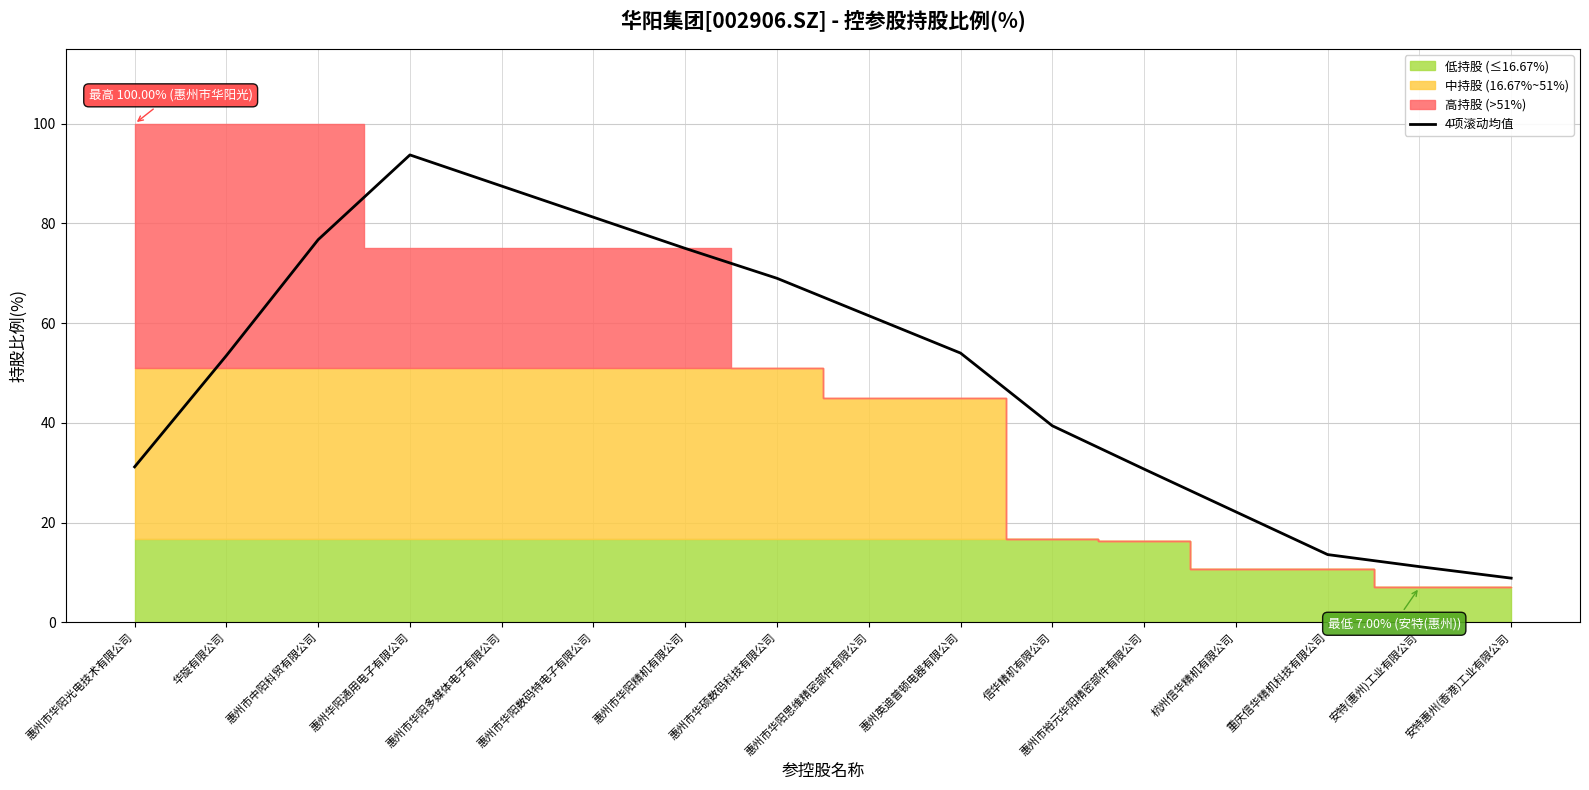

What is the difference between the values at 惠州市华硕数码科技有限公司 and 重庆信华精机科技有限公司?

55.4